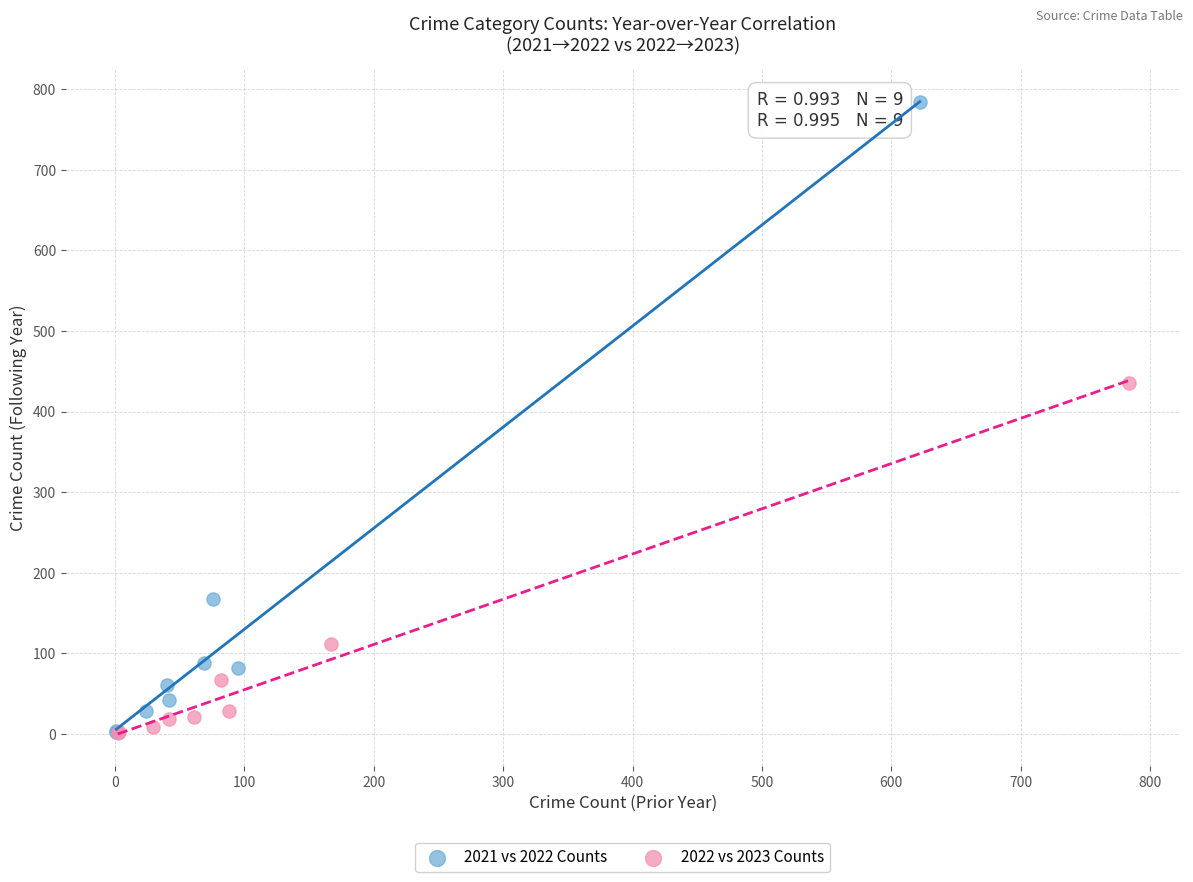

Which series contains the highest Y value?

2021 vs 2022 Counts